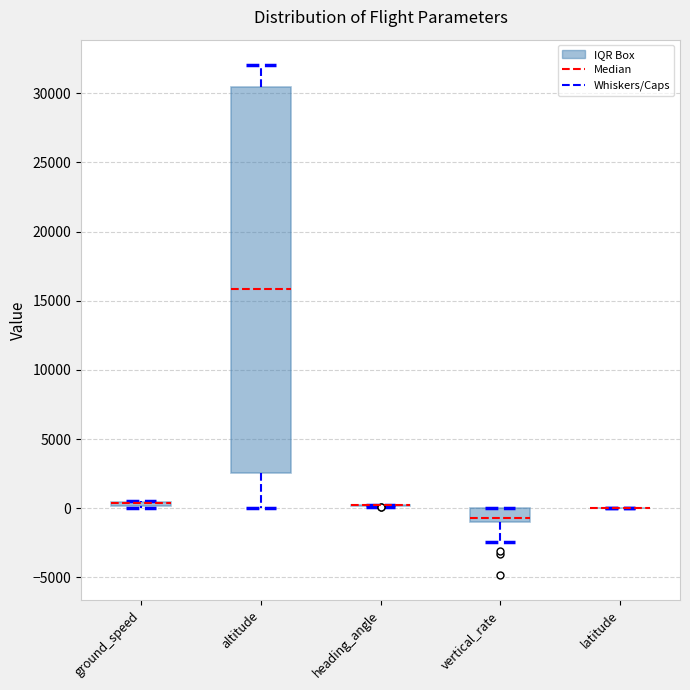

Comparing the boxes themselves (not the whiskers), which one is the tallest?

altitude